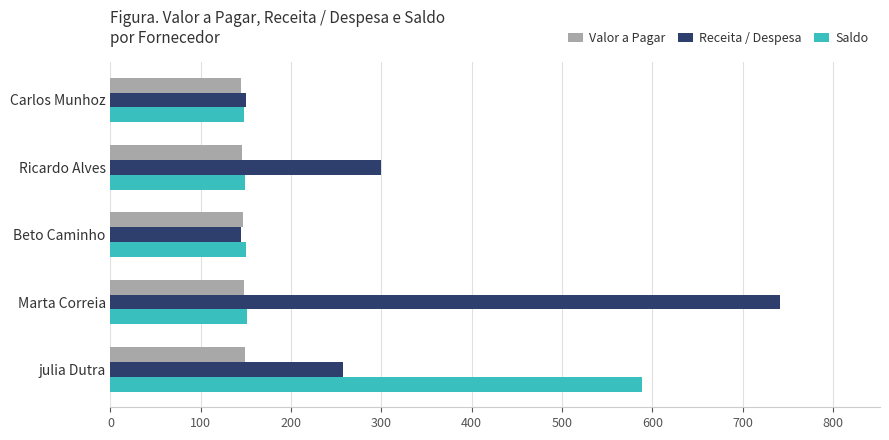

Which series changed the most between Ricardo Alves and Beto Caminho?

Receita / Despesa